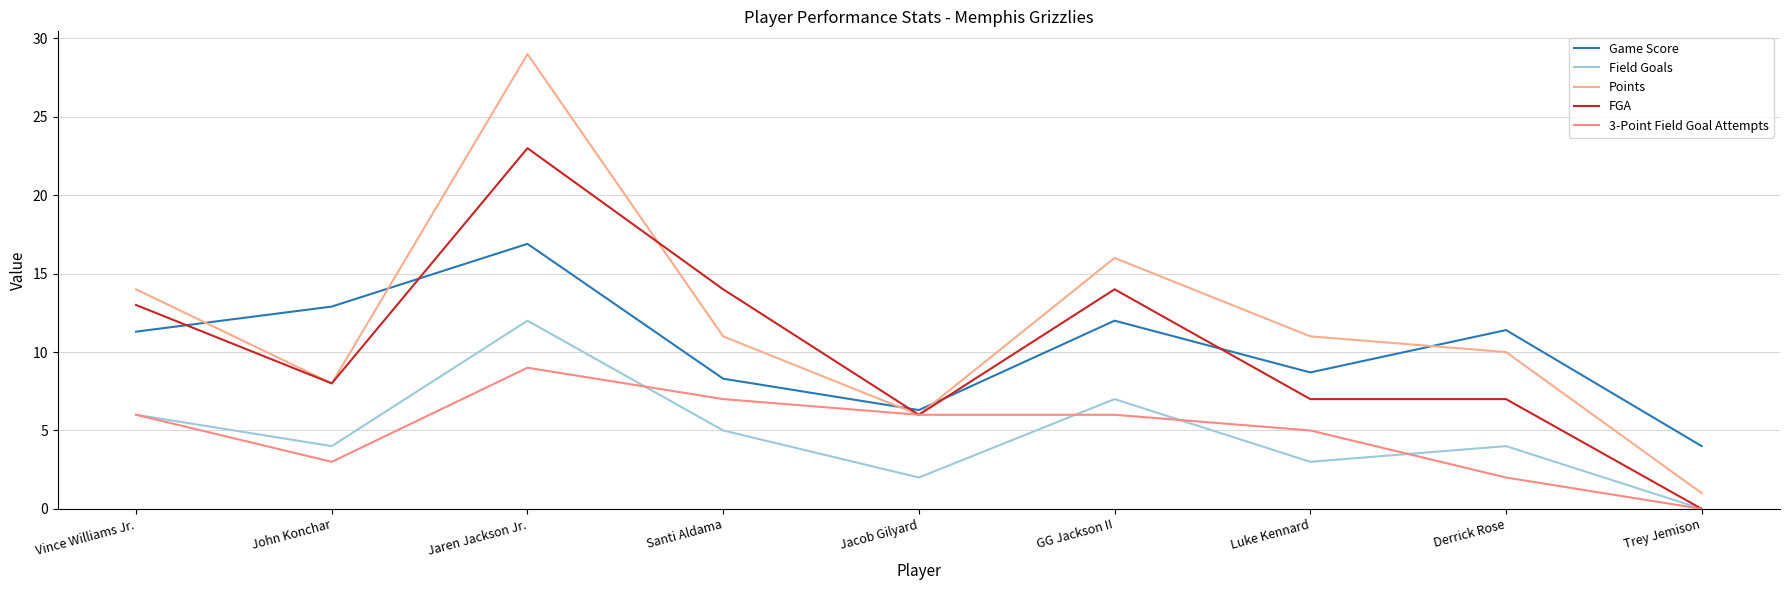

Which category has the lowest value across all series?

Trey Jemison